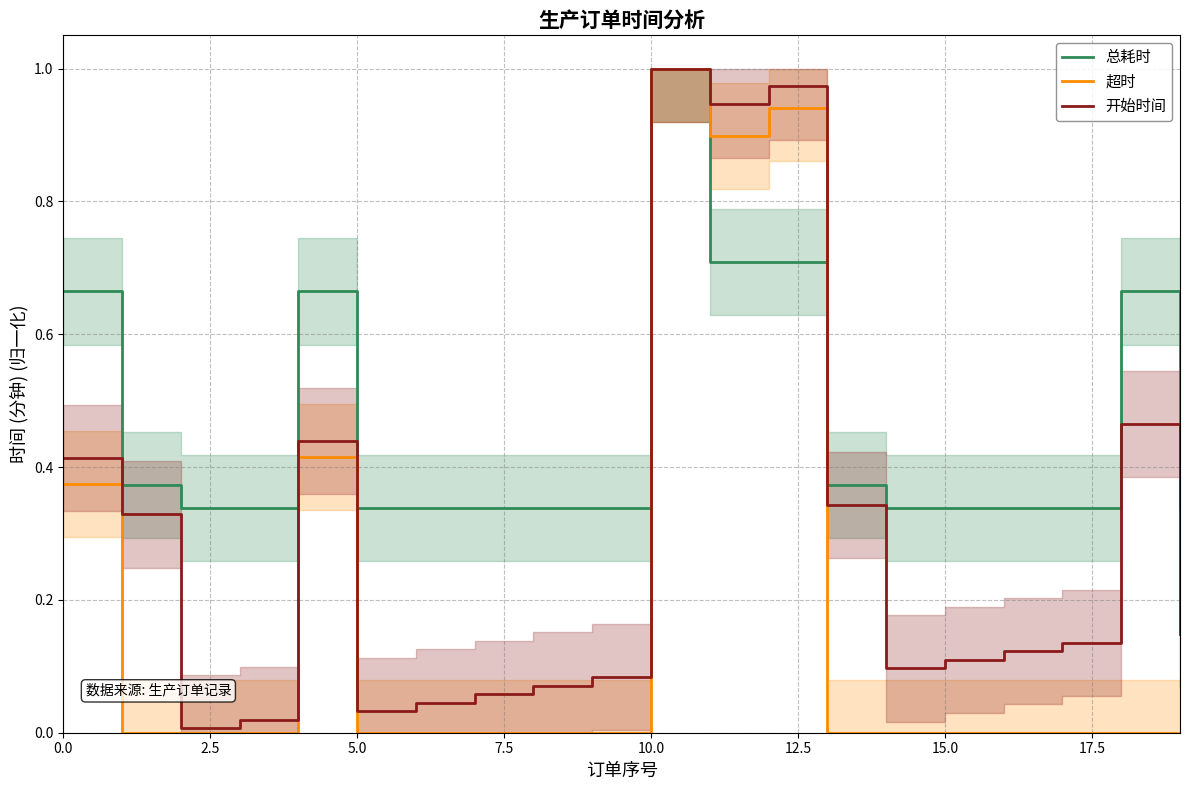

What is the total value across all series at 11?

2.6